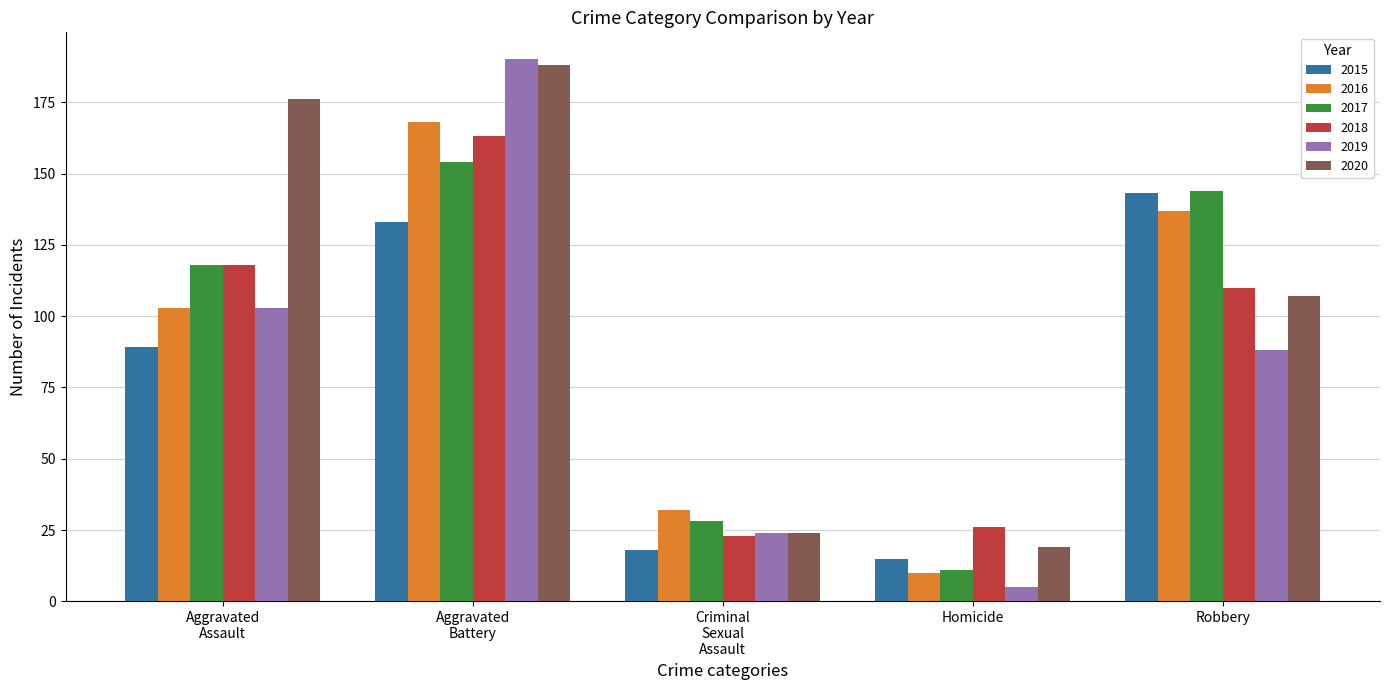

What is the approximate value of 2018 at Robbery, to the nearest 50?

100